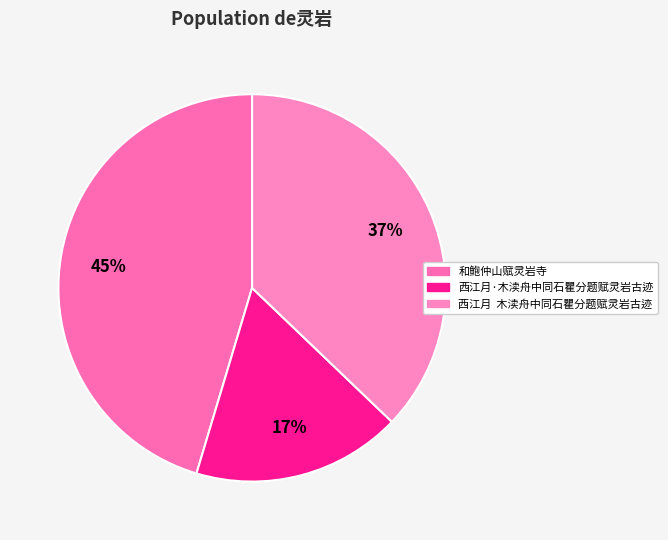

How many segments does this pie chart have?

3